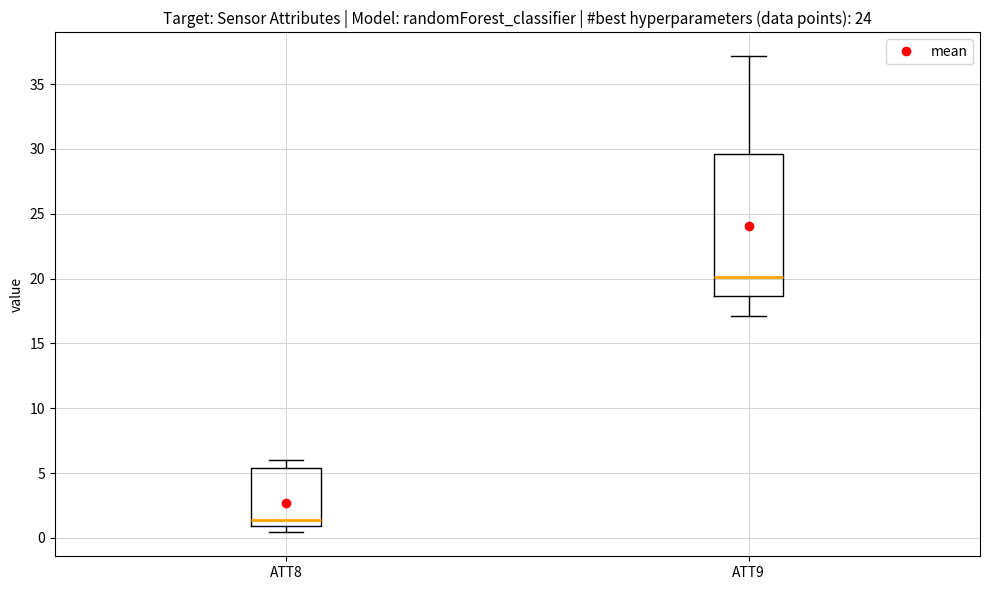

Where is the upper edge of the box for ATT9 on the y-axis? The values are not printed on the chart, so give them approximately, as read against the axis.

29.5